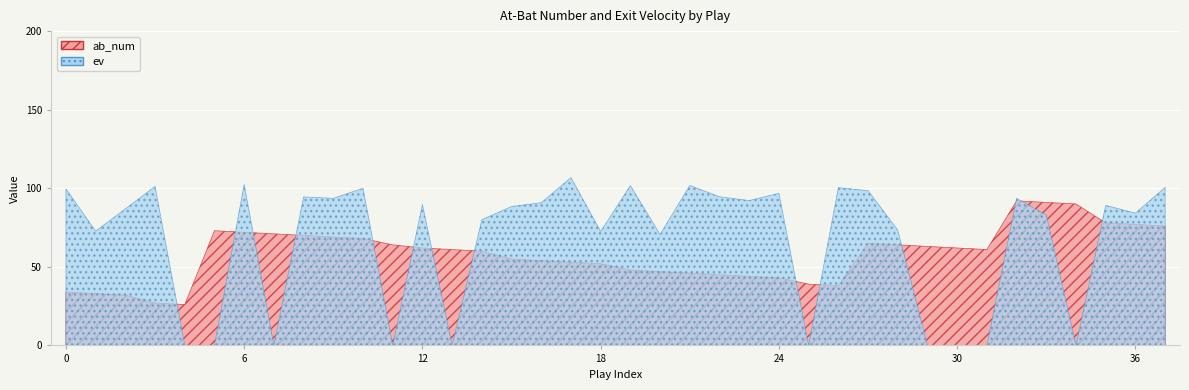

How many interior local peaks does the ev series have?

12